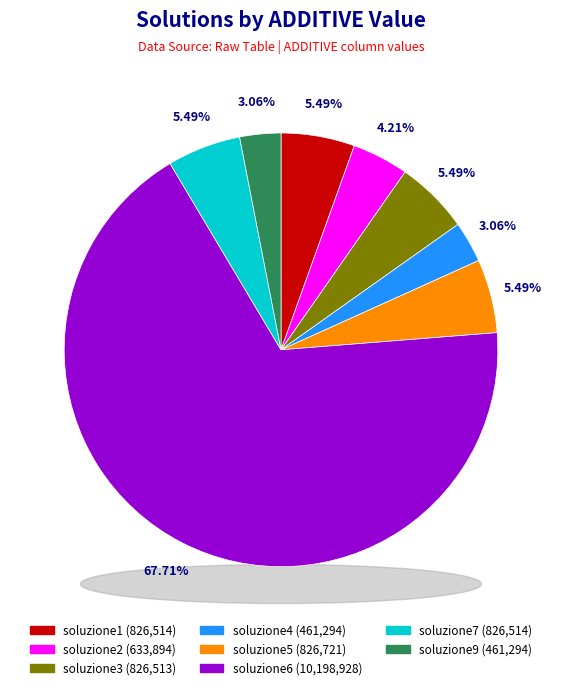

Which has a higher value, soluzione2 or soluzione1?

soluzione1